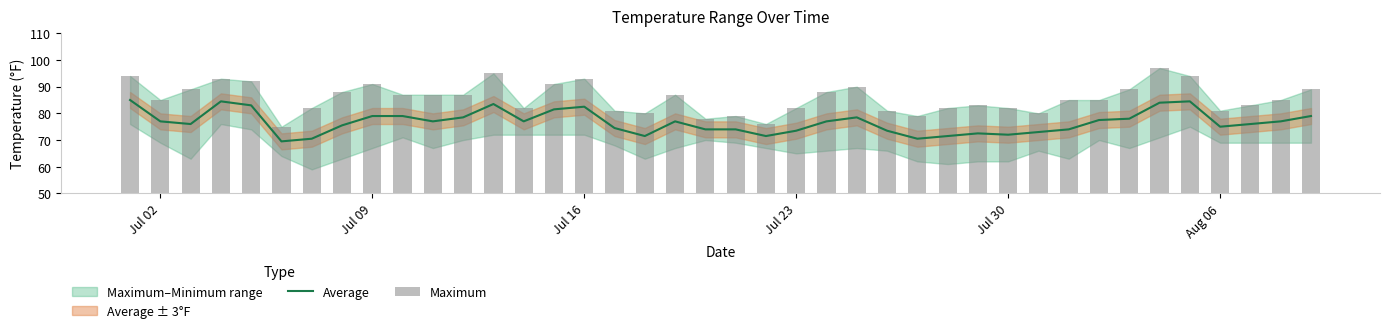

What is the highest value of the Average series?

85.0